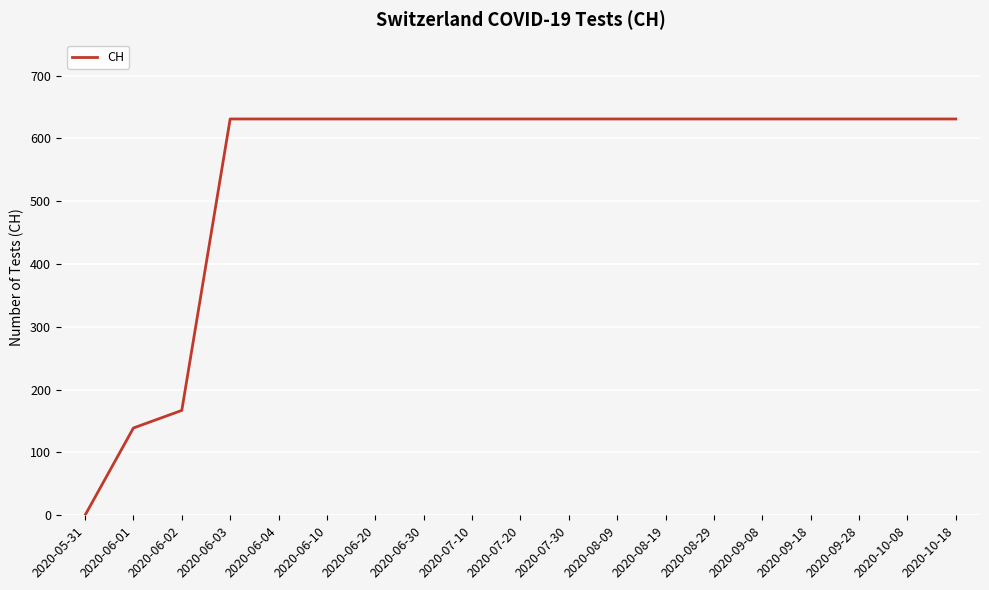

The value at 2020-06-04 is 631. True or false?

True